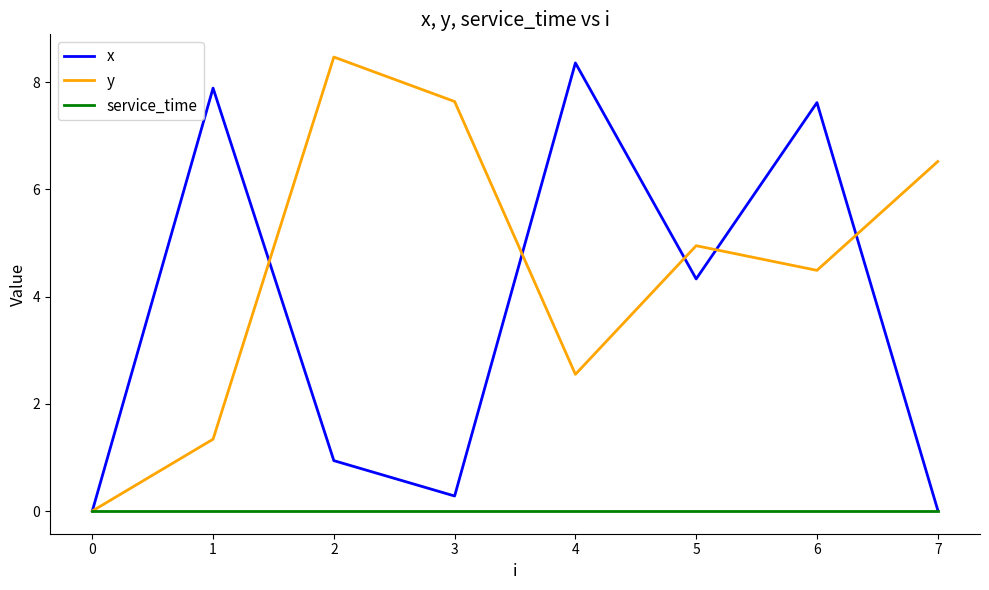

What is the difference between the y values at 3 and 5?

2.7